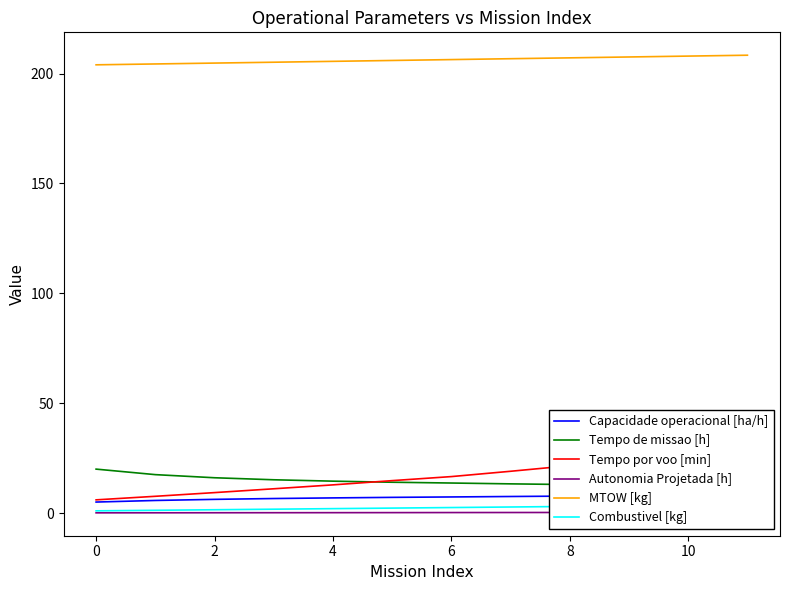

Is it true that MTOW [kg] equals 208.0 at 10?

True